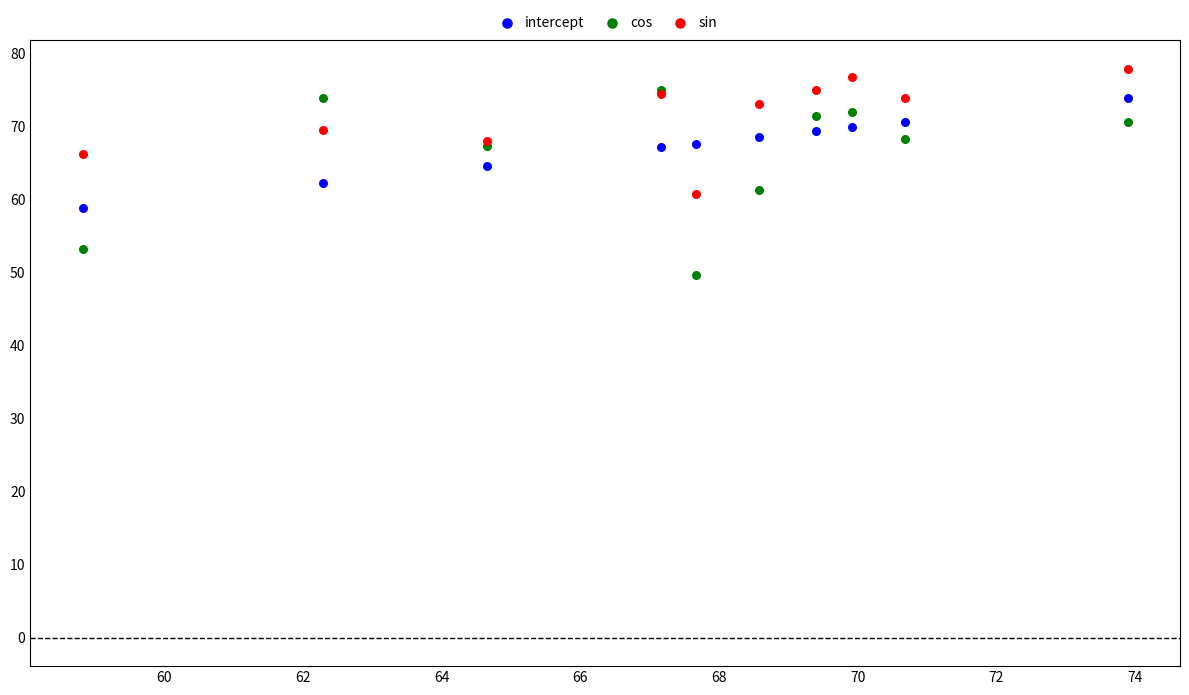

Which series reaches the maximum Y coordinate?

sin